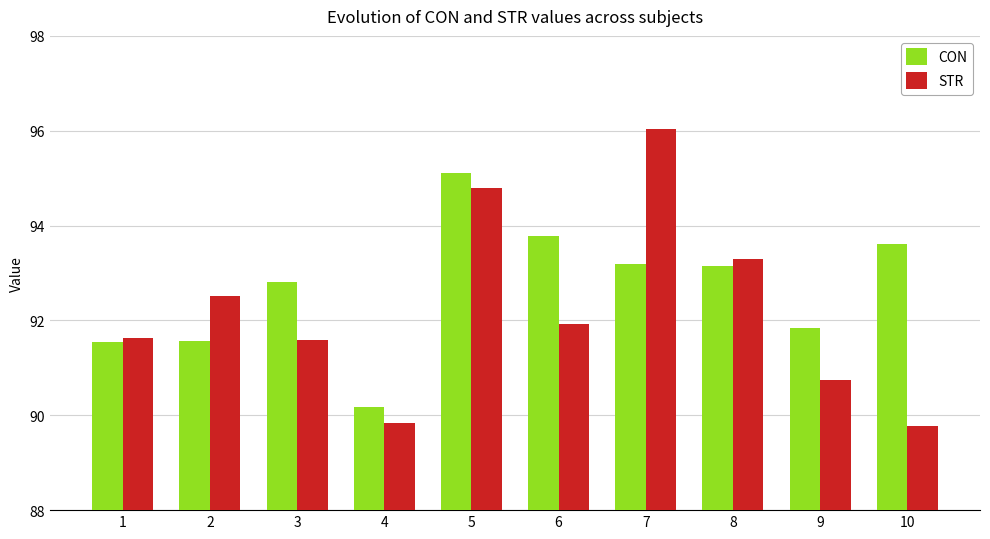

List the series in order of their overall mean, highest first.

CON, STR